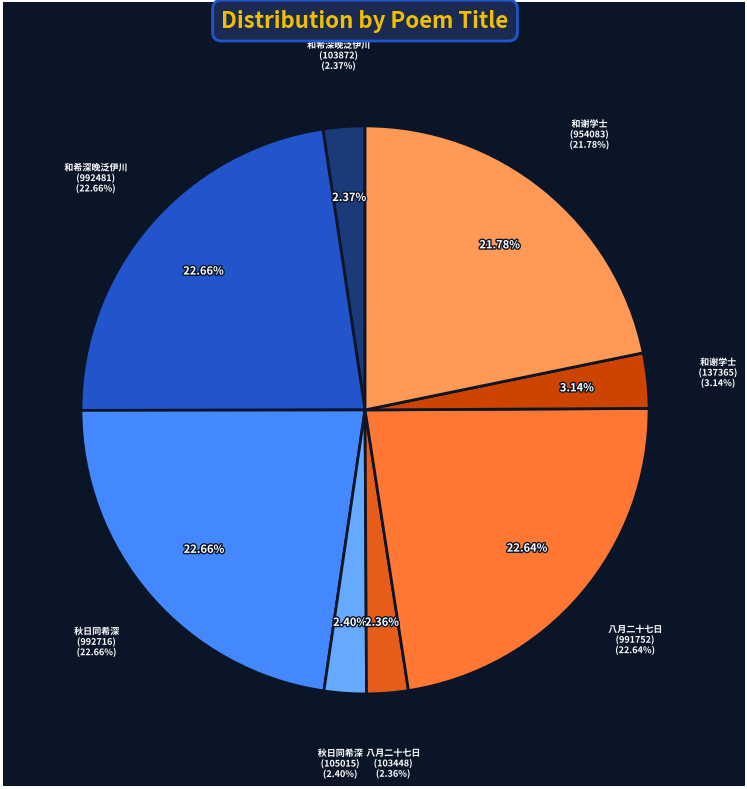

Which category has the biggest portion of the pie?

秋日同希深昆仲游龙门香山晚泛伊川觞咏久之席上各赋古诗以极一时之娱